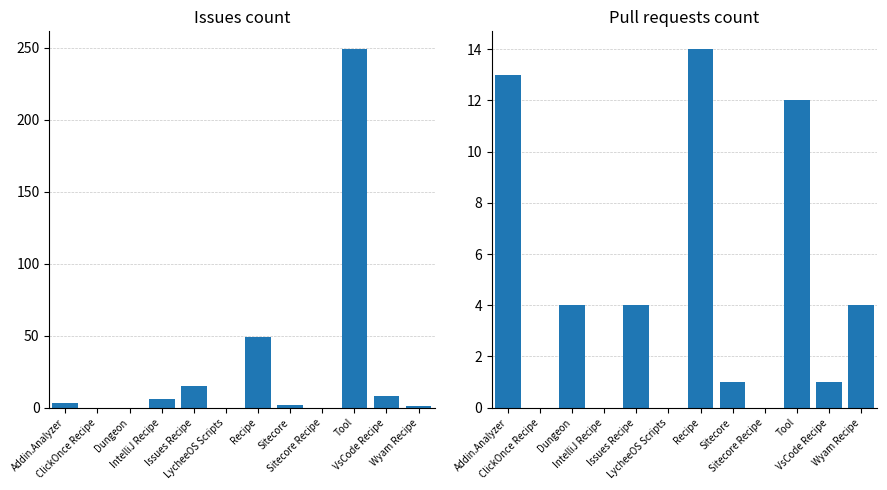

What is the difference between the second highest and second lowest values in the Issues count series?

49